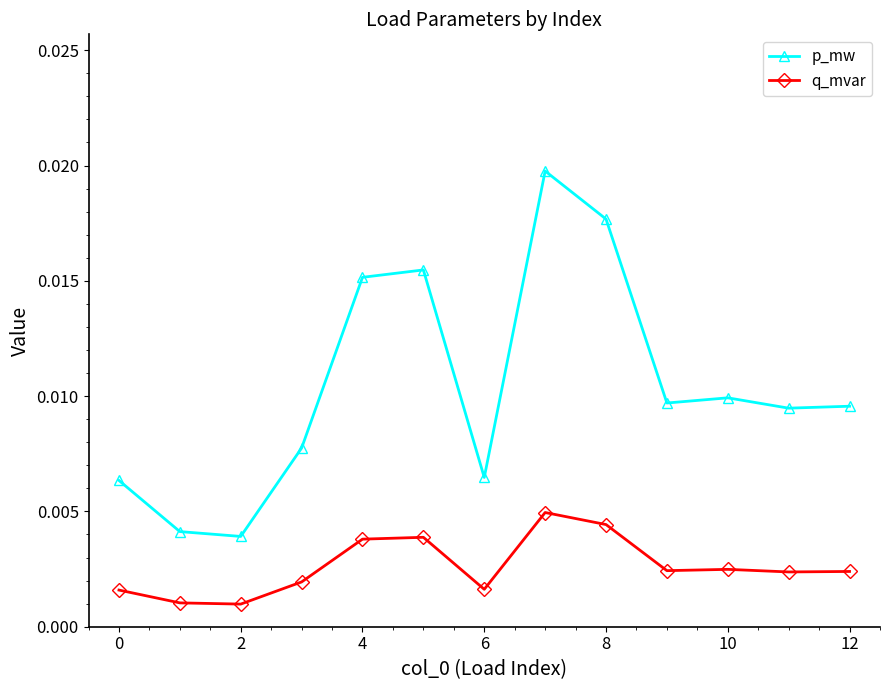

True or false: p_mw has more than 1 interior local peaks.

True